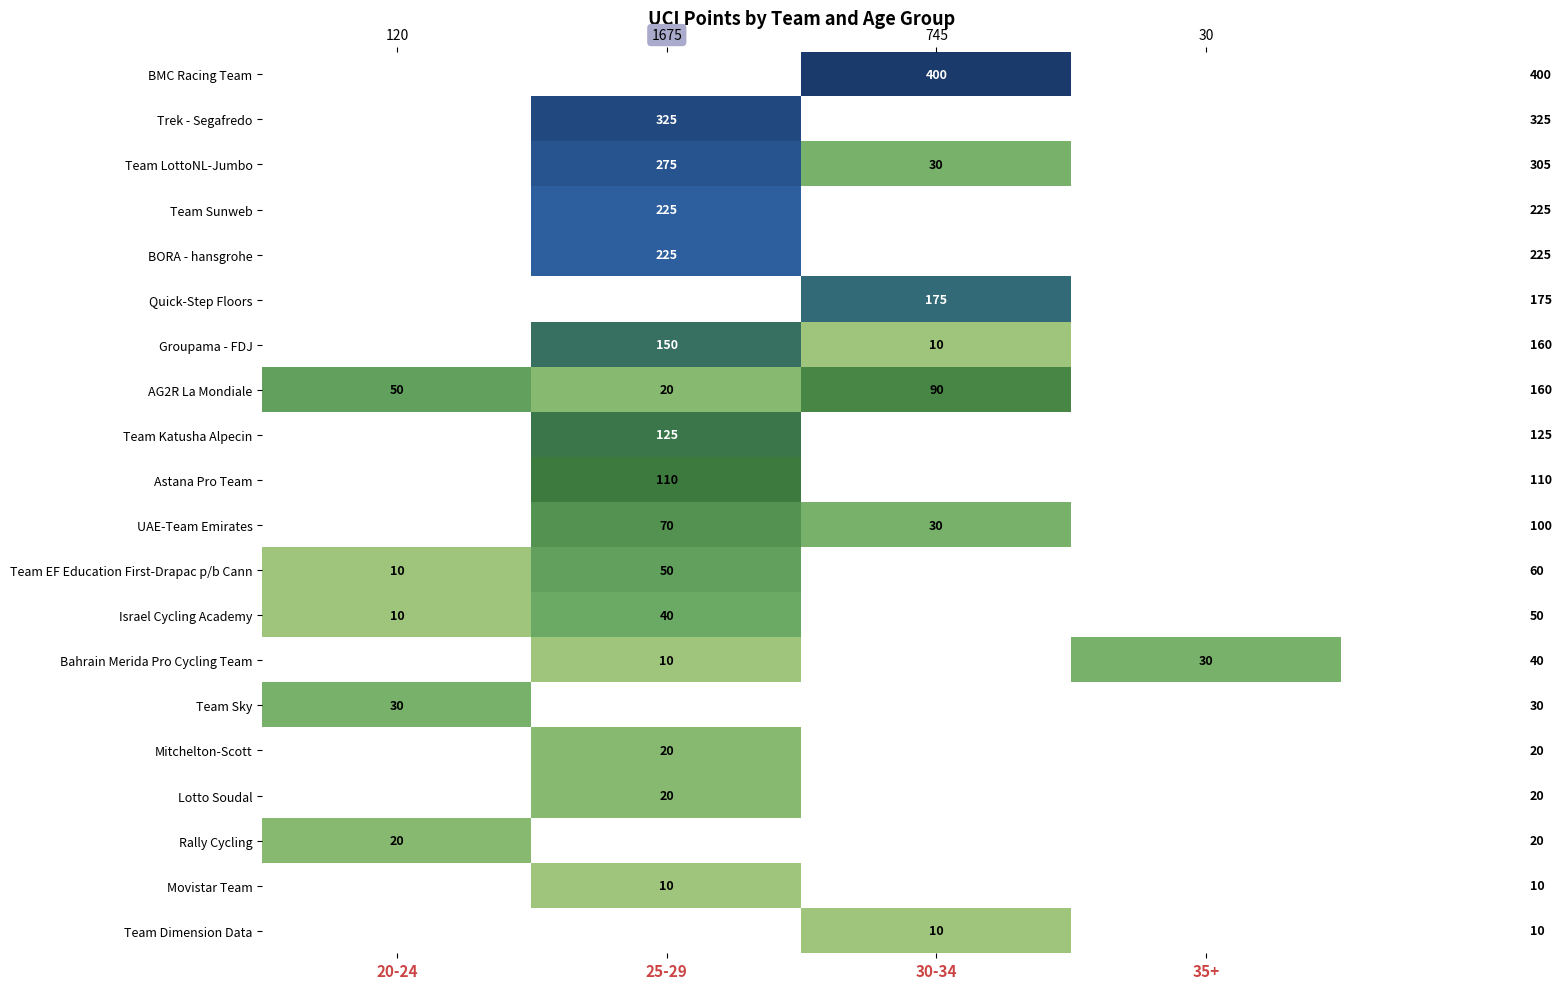

Where does the Team LottoNL-Jumbo series first go above 30?

25-29